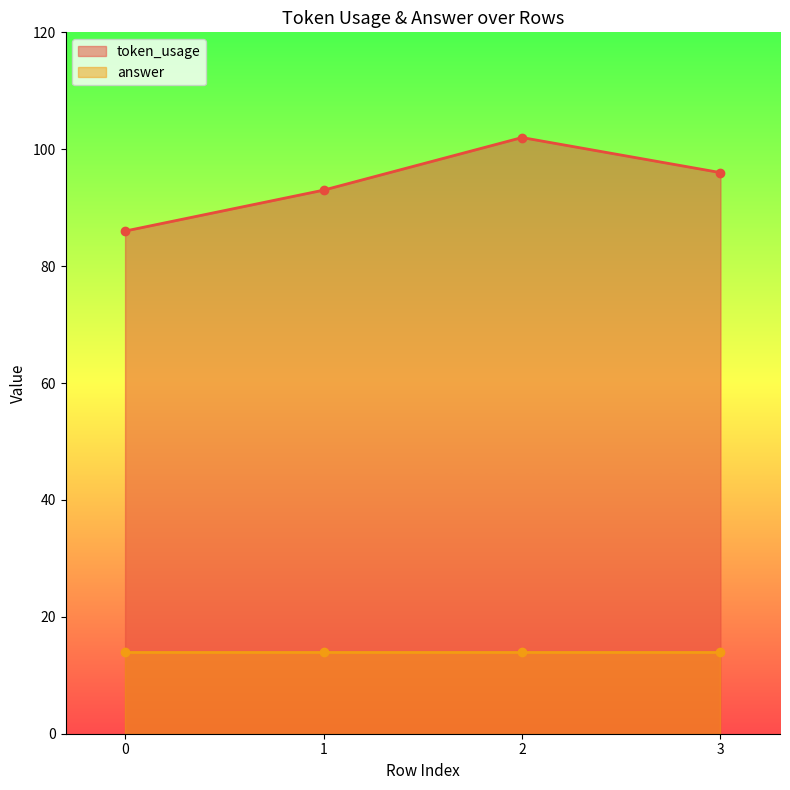

What is the value of the token_usage point at the 4th from the left?

96